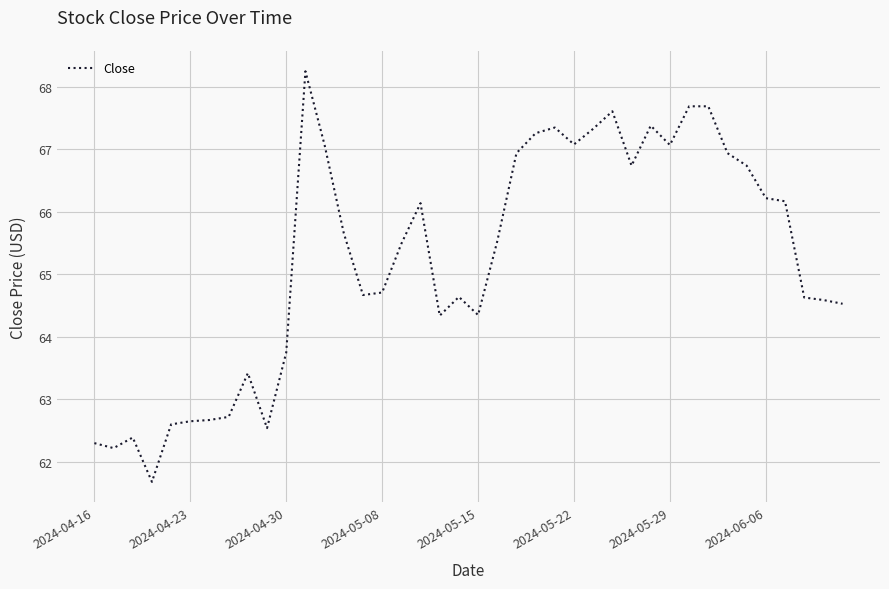

How many values exceed 65?

21